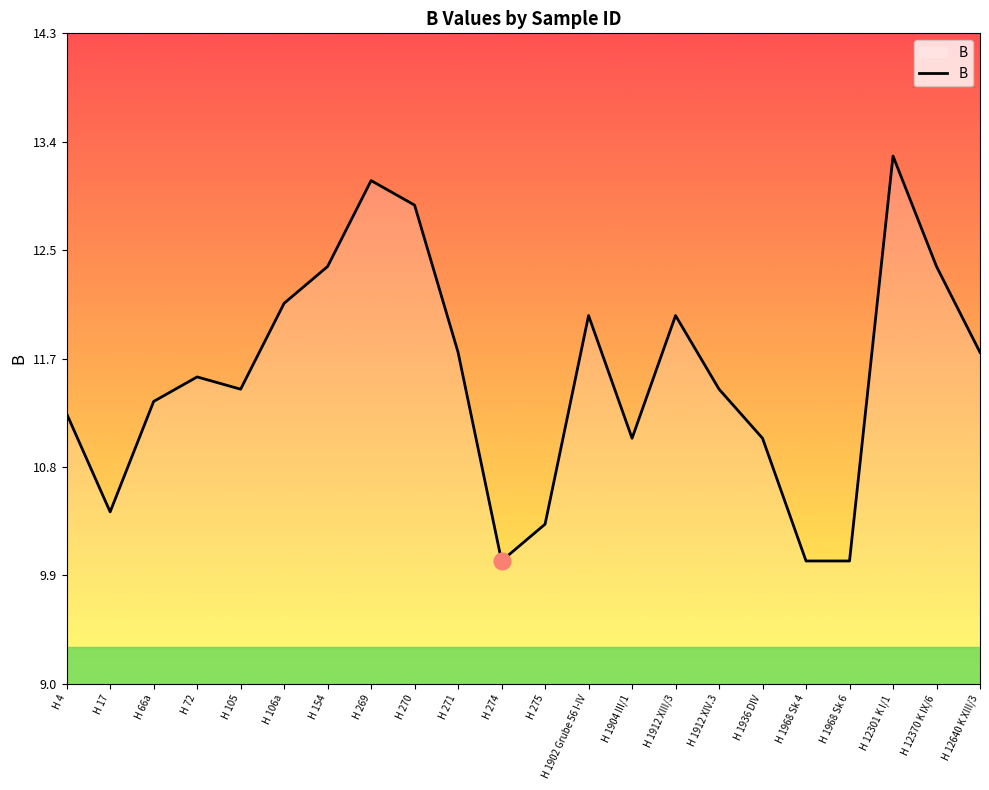

What position from the right is H 270?

14